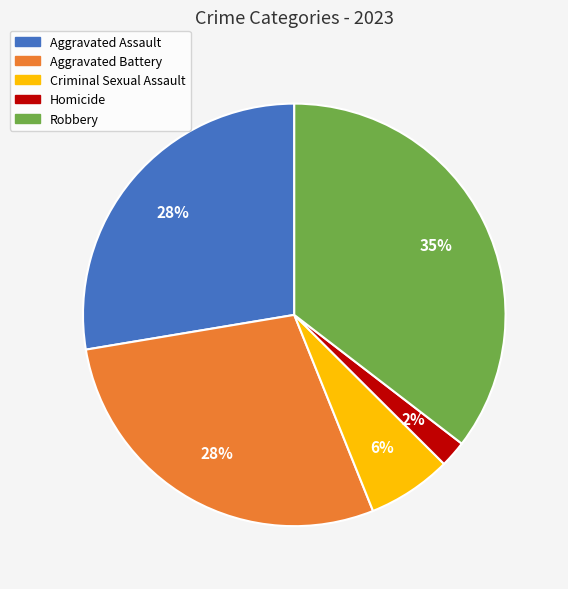

To the nearest percent, what is the combined percentage of Homicide and Robbery?

37%